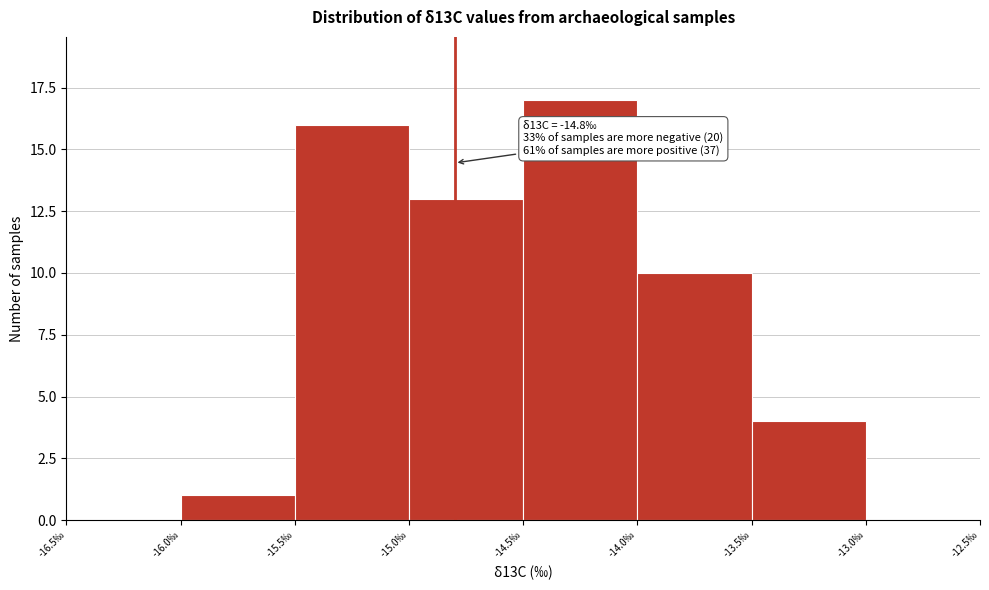

Over which range of the x-axis is the bar tallest?

-14.5 to -14.0